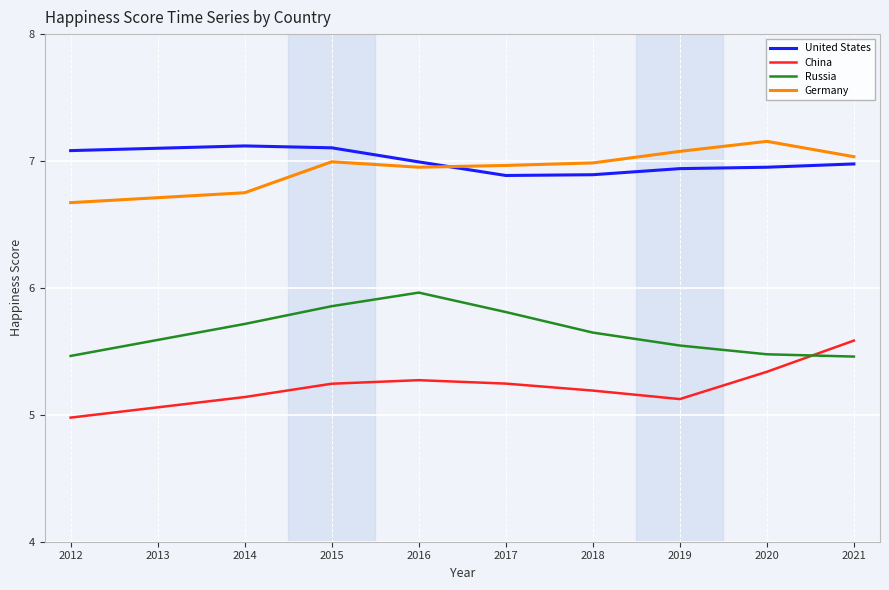

Is the value of United States at 2020 greater than the value of Russia at 2019?

Yes